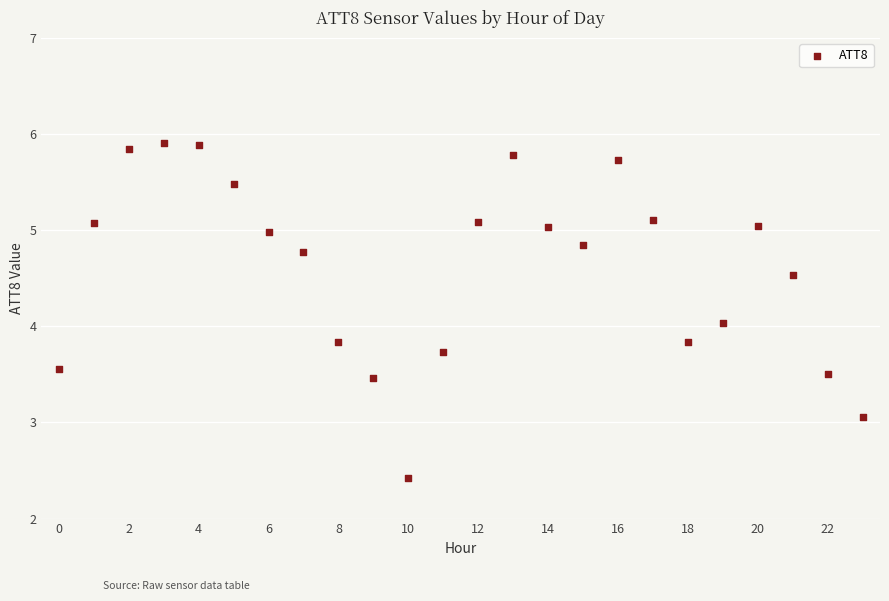

How many data points are displayed?

24